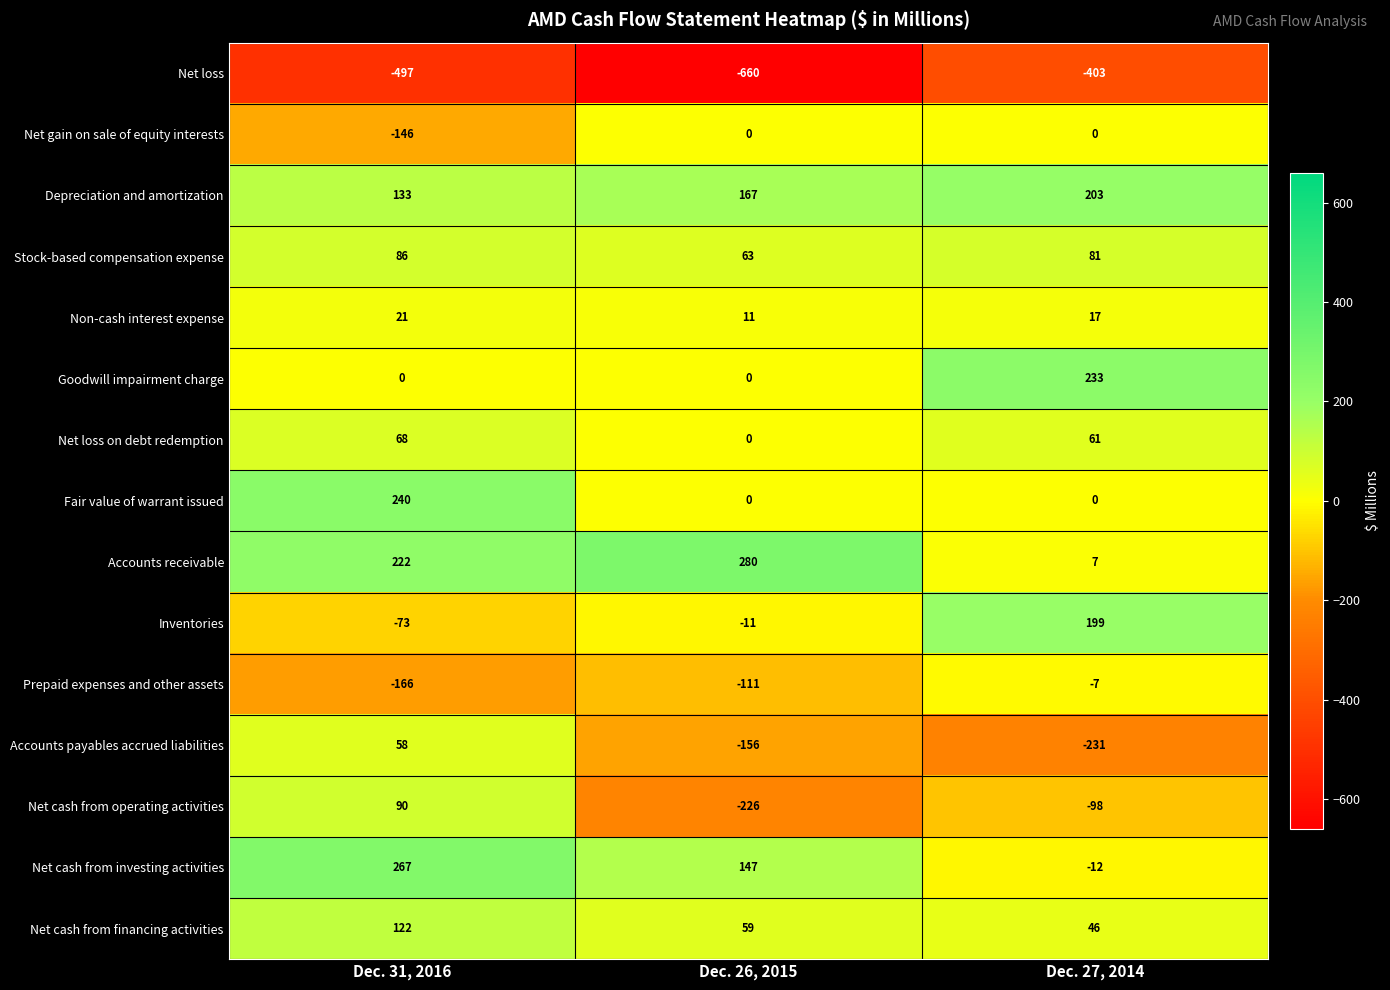

Which series changed the most between Dec. 31, 2016 and Dec. 27, 2014?

Accounts payables accrued liabilities